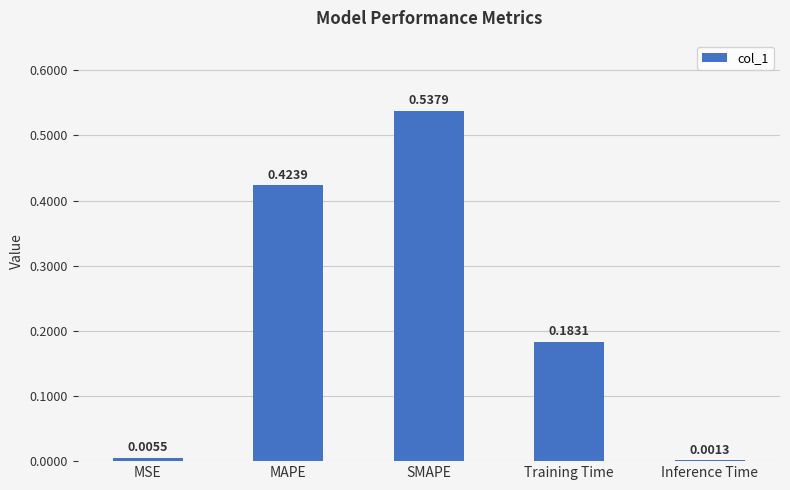

What is the sum of all values?

1.2